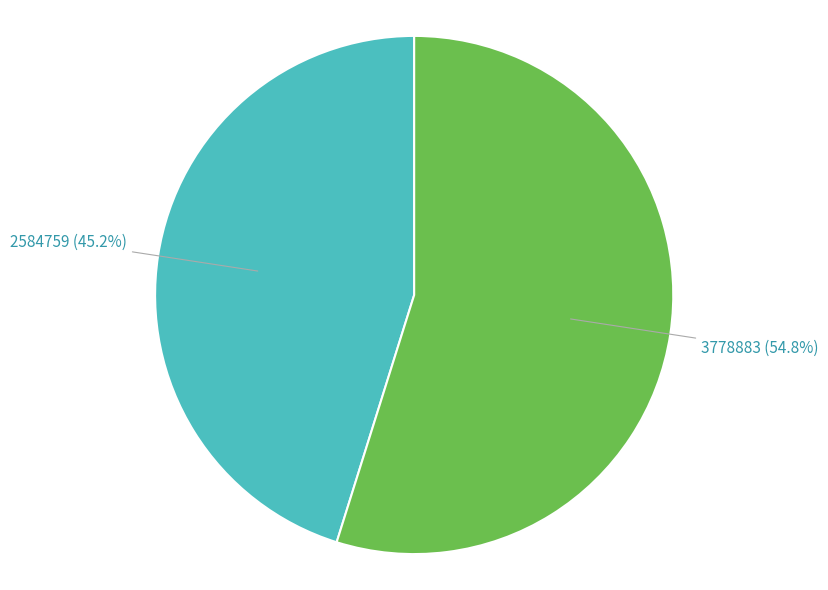

To the nearest percent, what is the difference between the 3778883 and 2584759 slice percentages?

10%